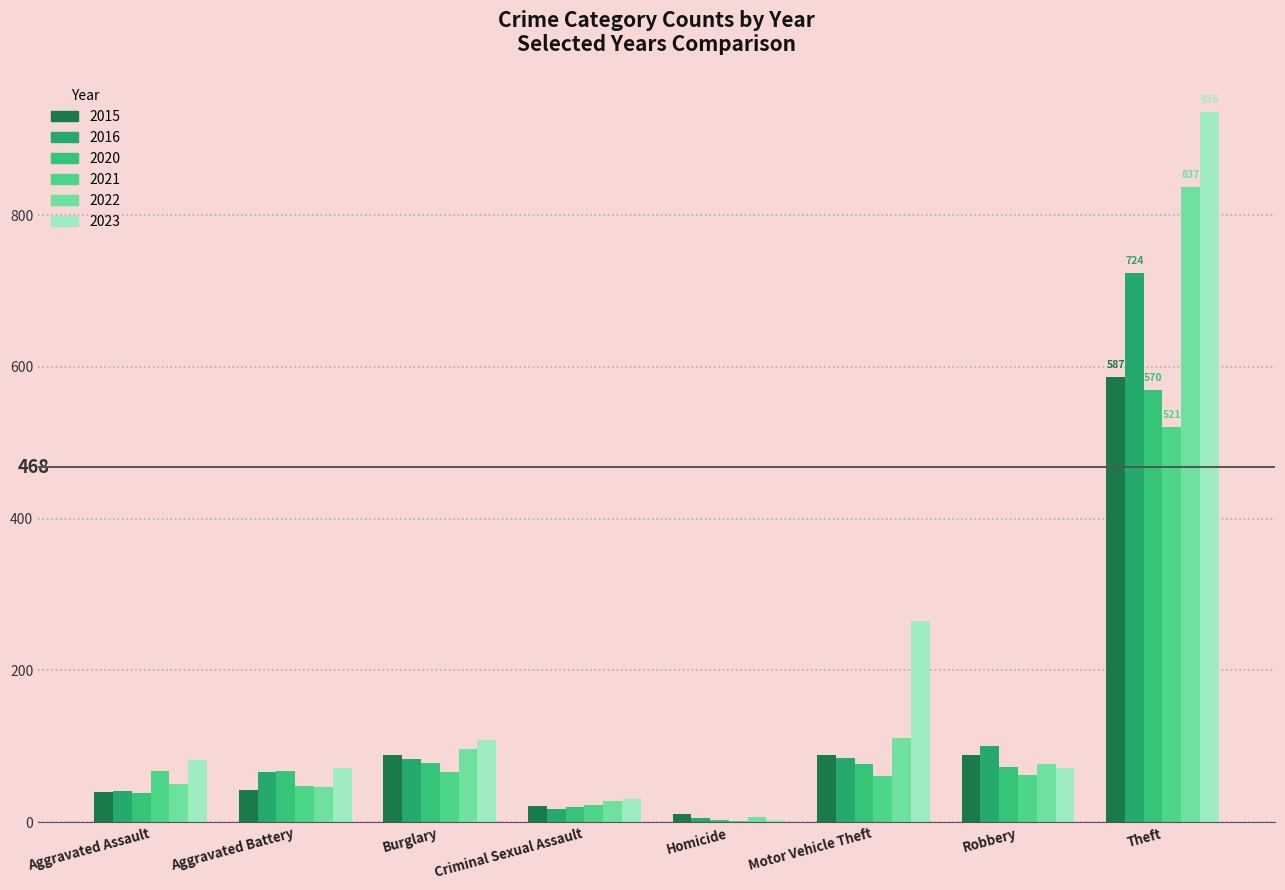

Which series has the largest total across all categories?

2023